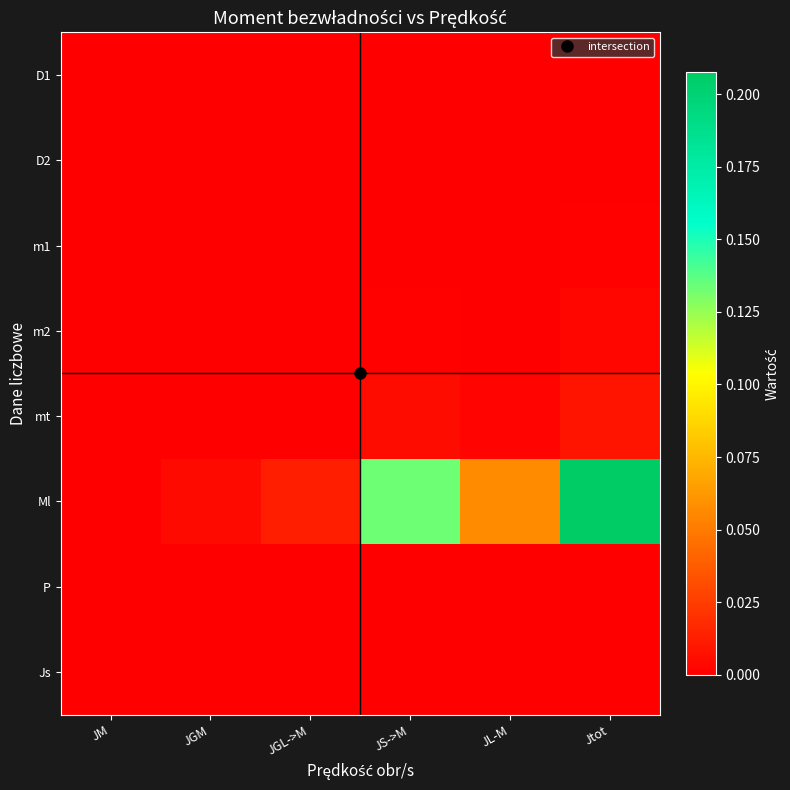

At how many categories does at least one series exceed 0?

5